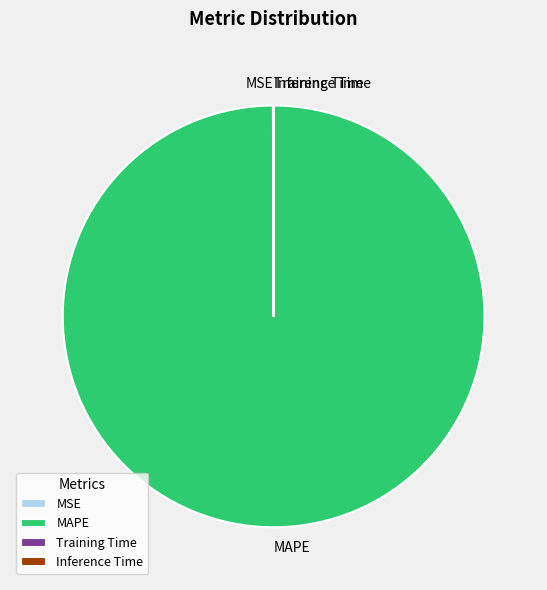

Is there a majority slice in this chart?

Yes